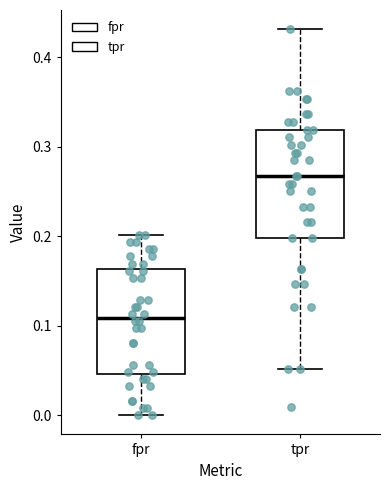

Reading left to right, read every box against the y-axis: the position of its median line, the range the box covers, and the ends of its whiskers. The values are not printed on the chart, so give them approximately, as read against the axis.

fpr: median 0.11, box 0.05 to 0.16, whiskers 0.00 to 0.20
tpr: median 0.27, box 0.20 to 0.32, whiskers 0.05 to 0.43